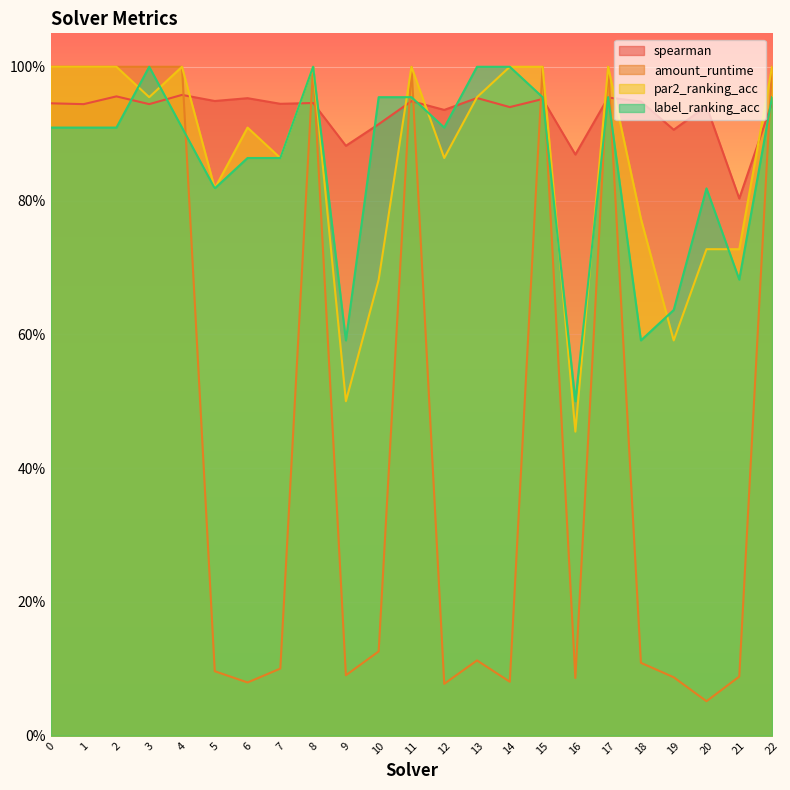

How many lines are shown in the chart?

4